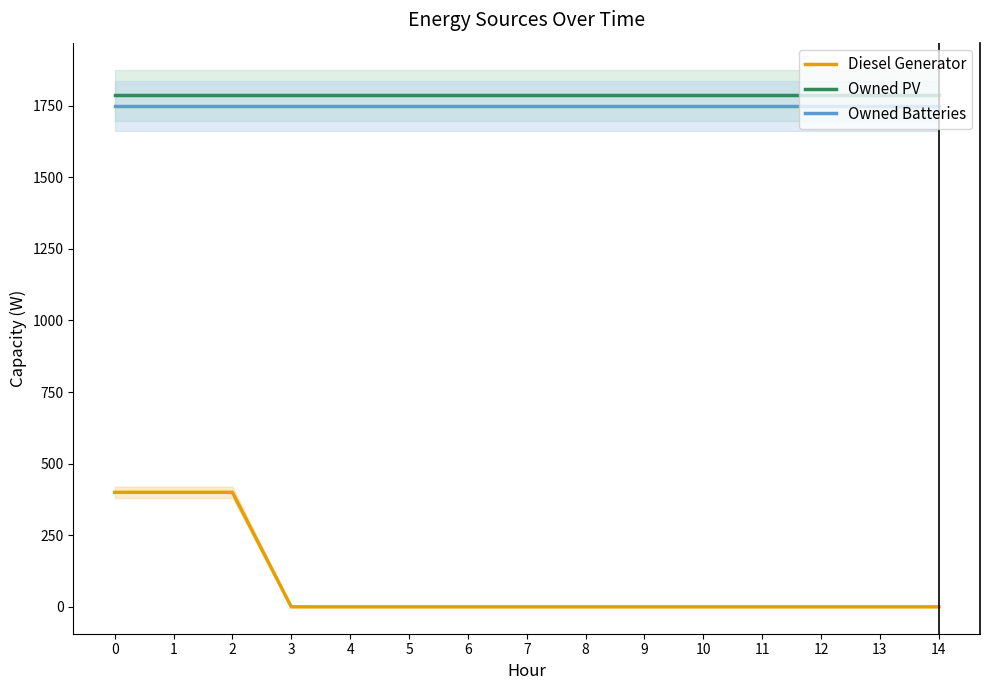

What is the difference between the highest and lowest values at 0?

1387